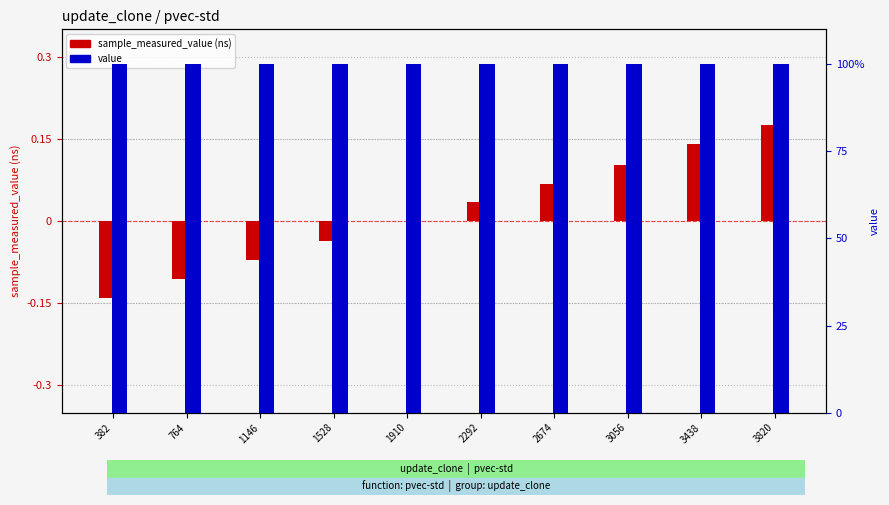

At which category is the sum across all series the highest?

3820